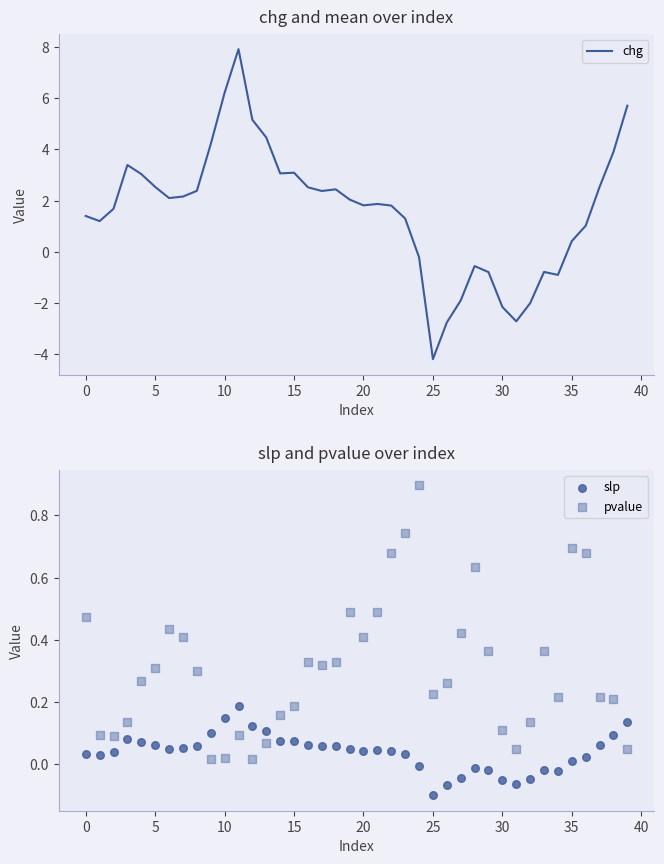

Which series has the largest total across all categories?

chg